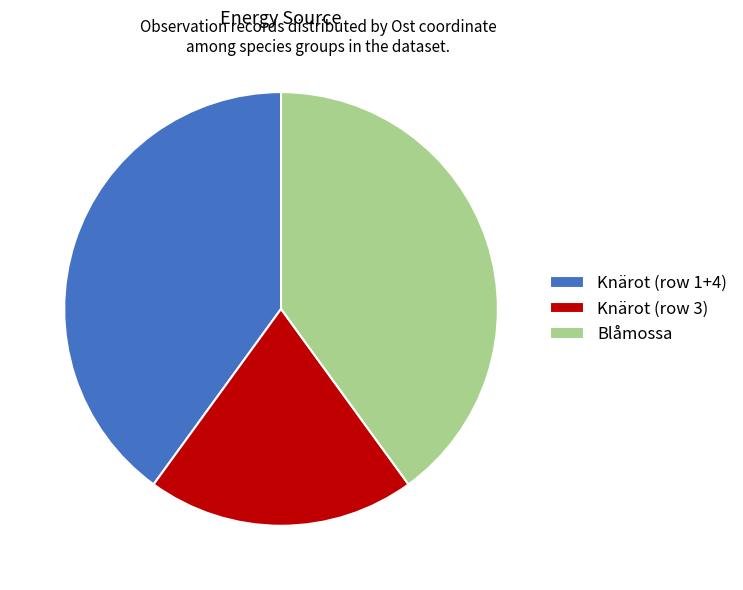

Combined, do Knärot (row 3) and Knärot (row 1+4) account for over 50%?

Yes